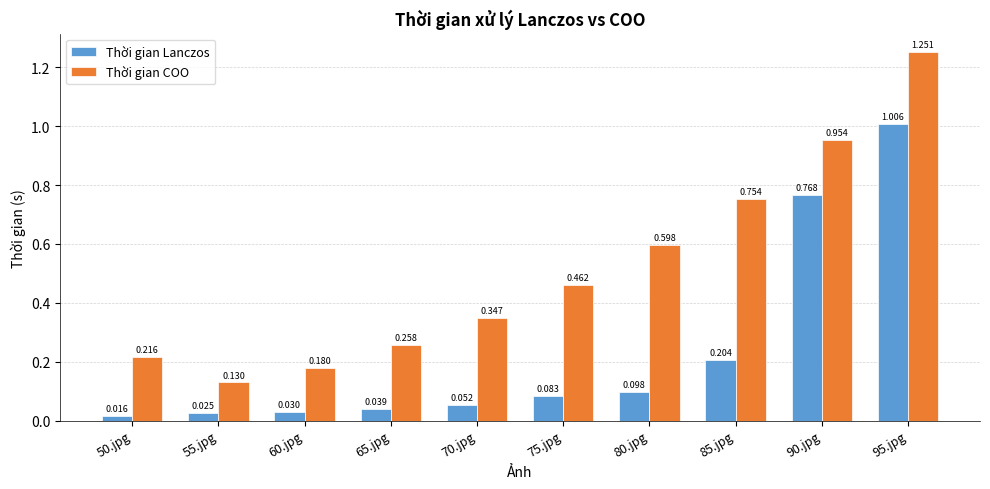

List the labels in order of Thời gian Lanczos value, smallest first.

50.jpg, 55.jpg, 60.jpg, 65.jpg, 70.jpg, 75.jpg, 80.jpg, 85.jpg, 90.jpg, 95.jpg